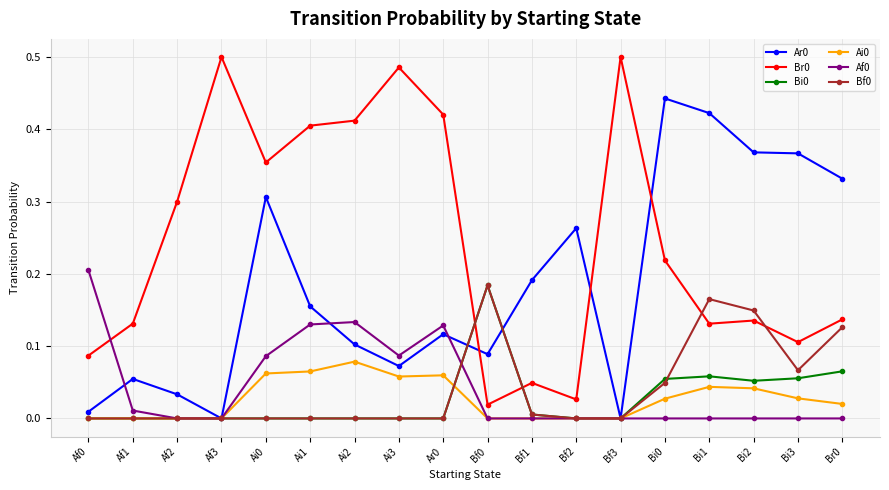

What is the total value across all series at Ar0?

0.7